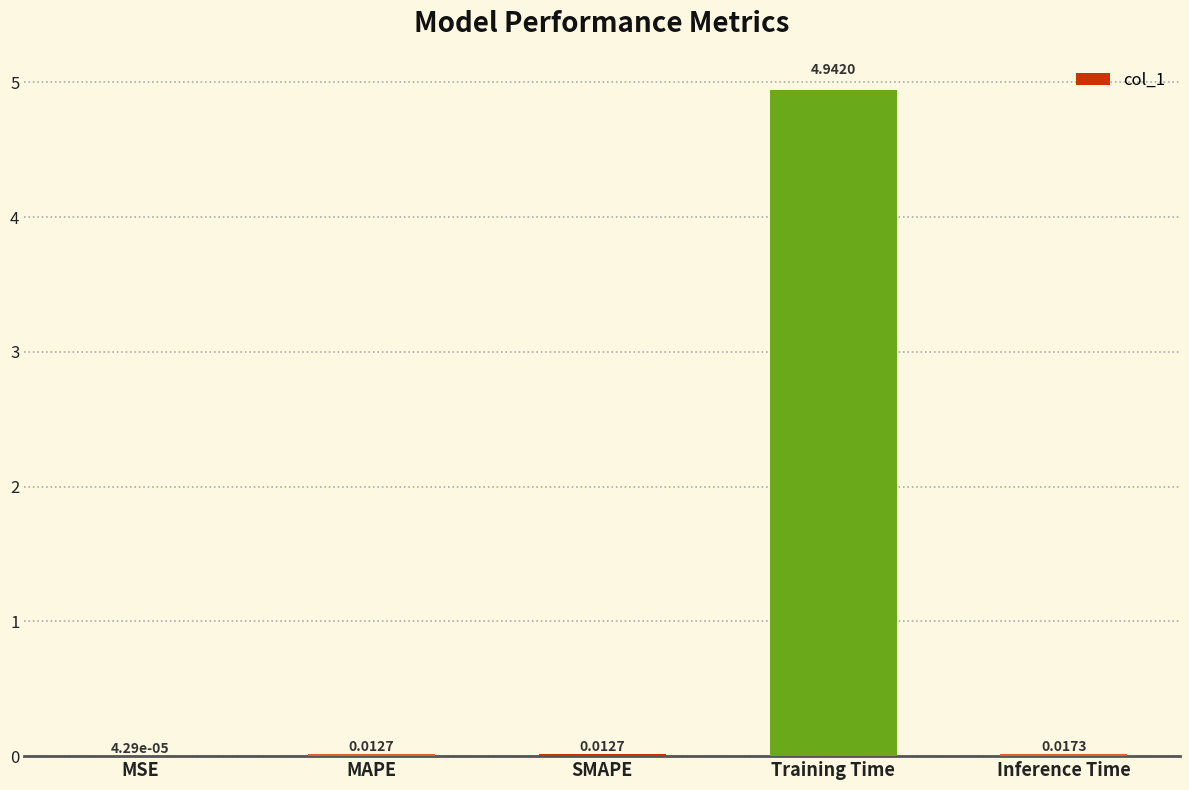

Which category has the highest value across all series?

Training Time